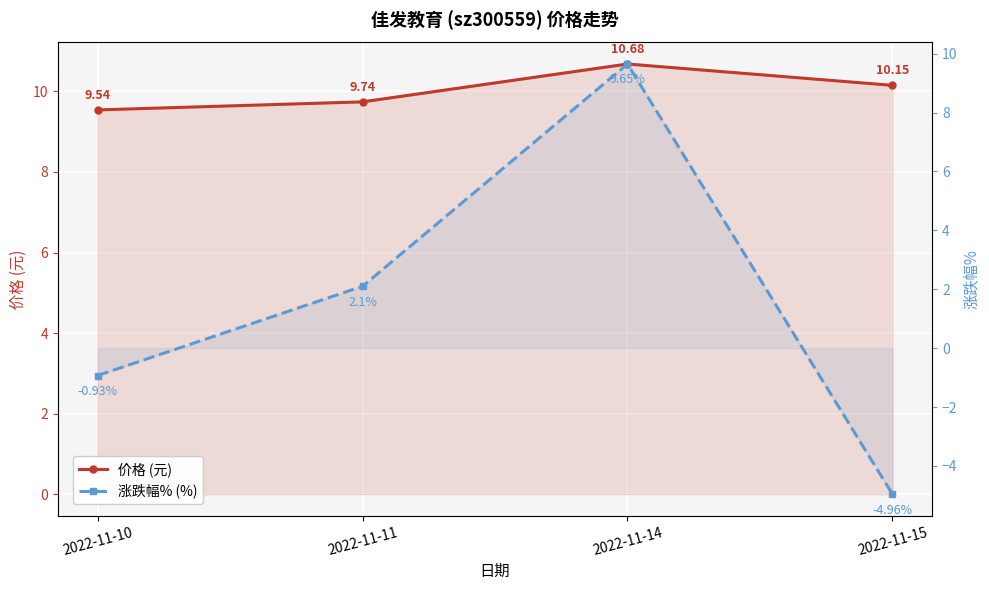

The 涨跌幅% (%) series shows -5.0 at 2022-11-15. True or false?

True